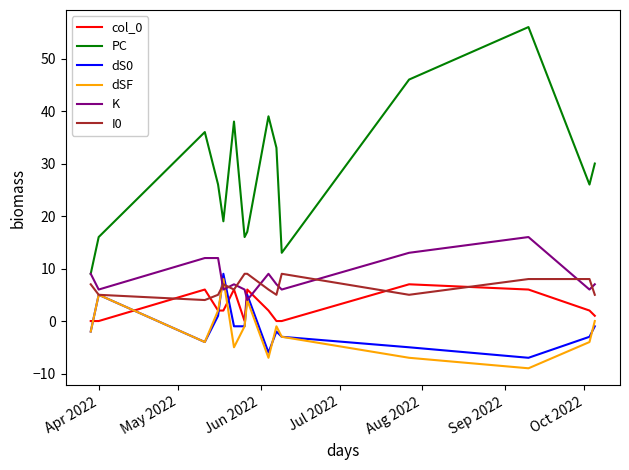

True or false: PC and col_0 intersect in this chart.

False